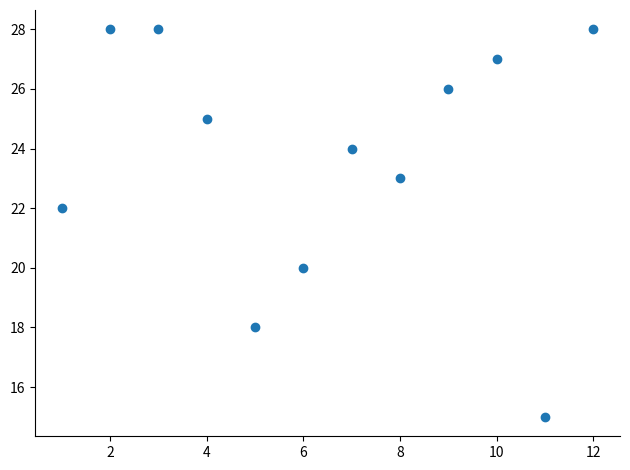

What is the average Y value?

23.7